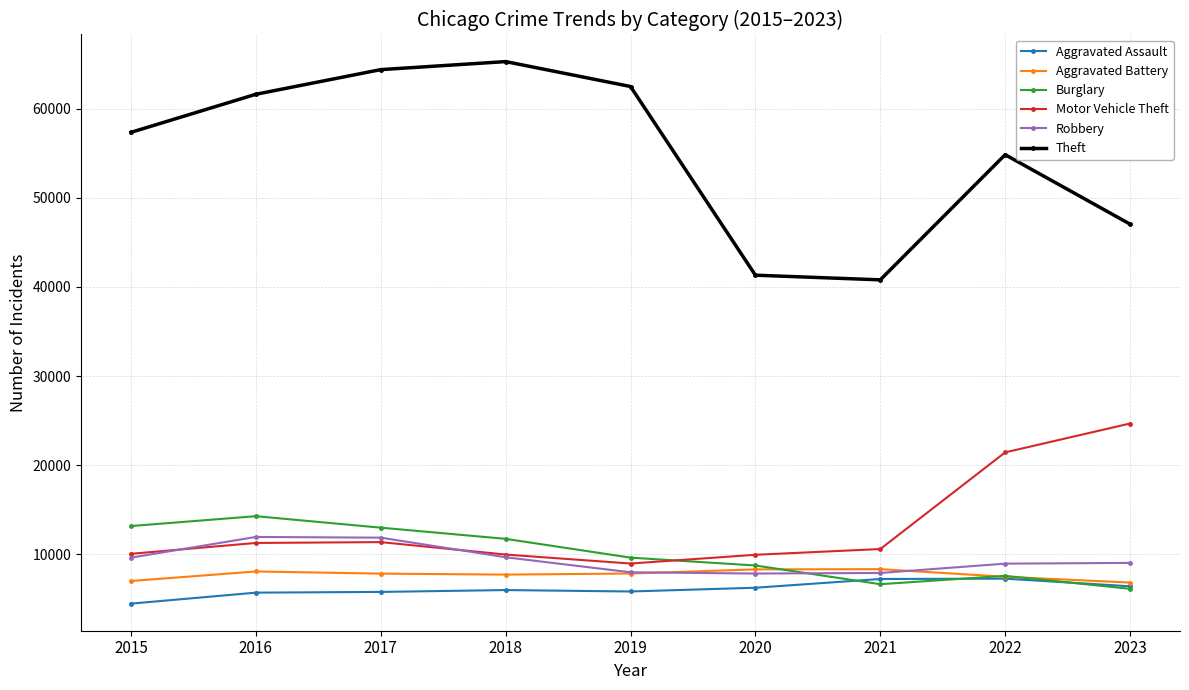

True or false: Motor Vehicle Theft and Aggravated Assault cross at least once.

False